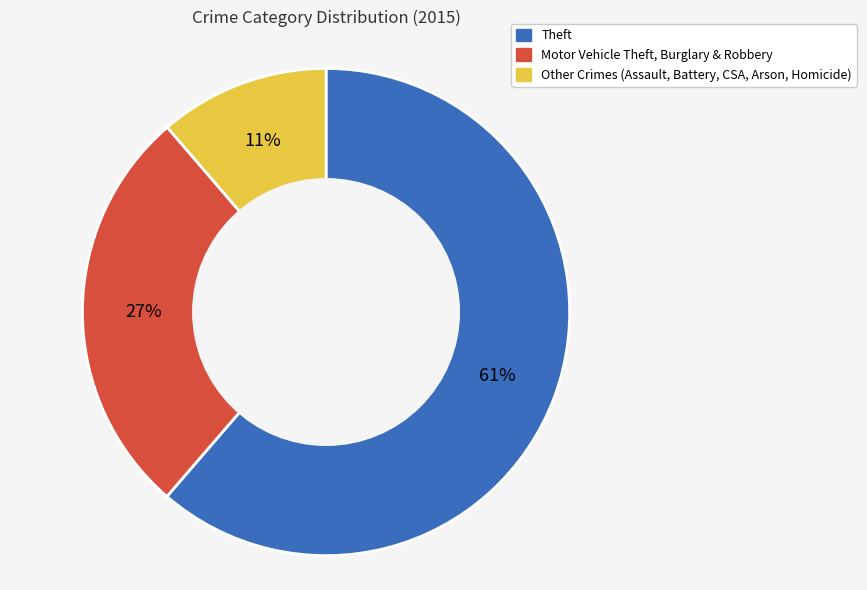

Is there a majority slice in this chart?

Yes